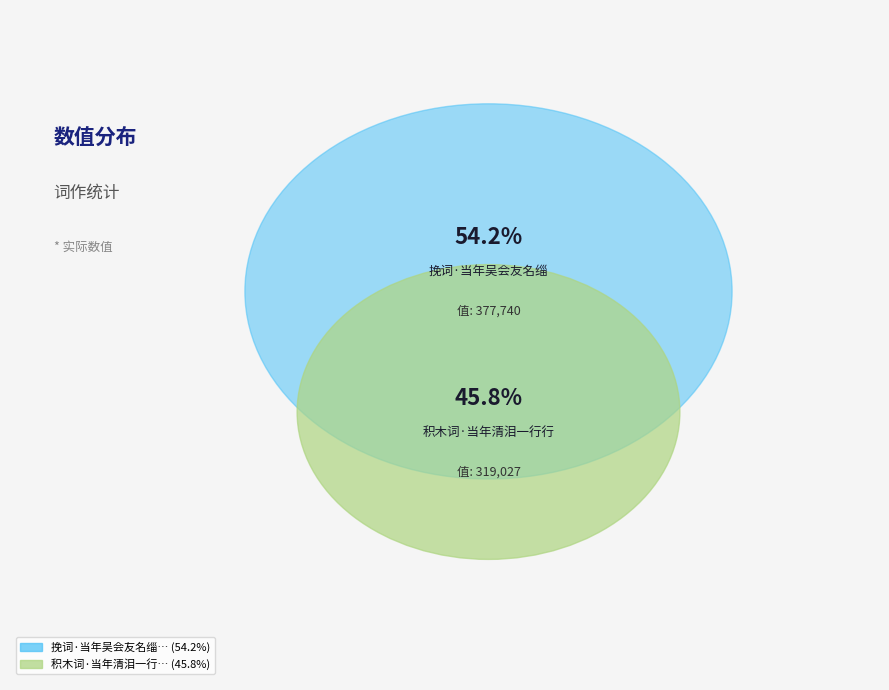

Is the sum of 挽词·当年吴会友名缁 and 积木词·当年清泪一行行 greater than half?

Yes